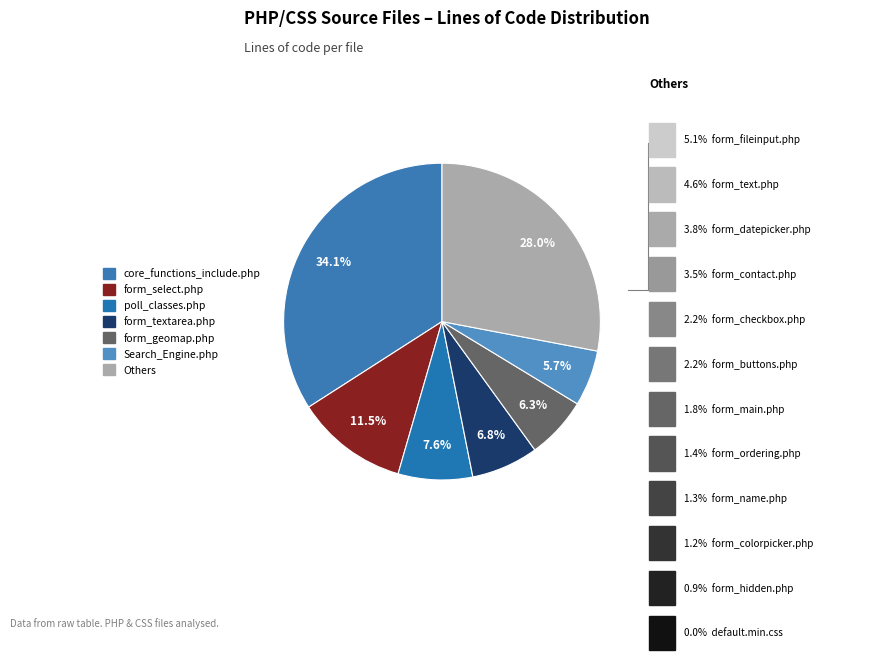

Do default.min.css and form_hidden.php together represent more than half of the pie?

No